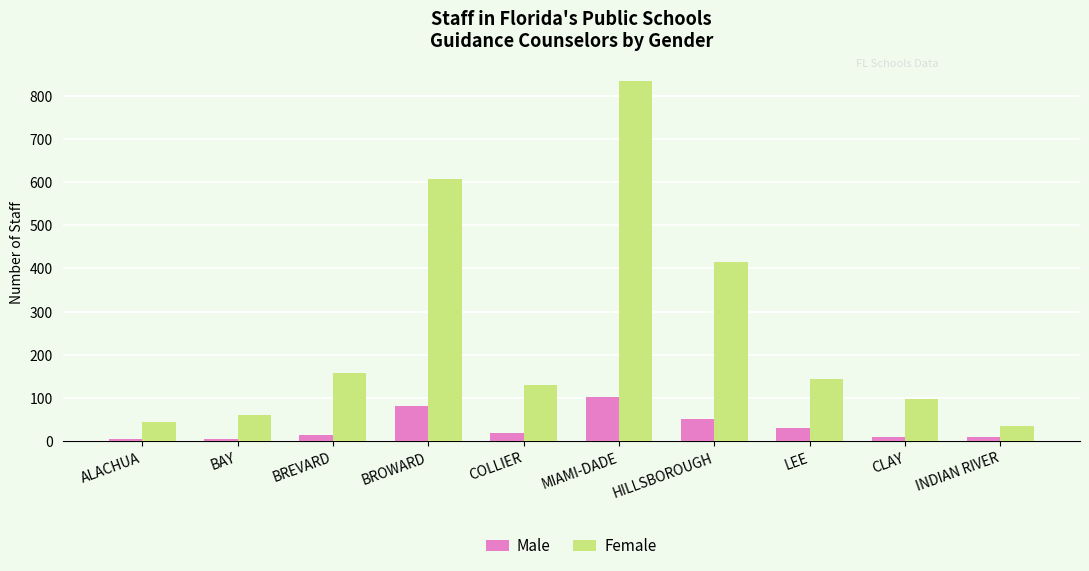

At ALACHUA, list the series in order from smallest to largest.

Male, Female